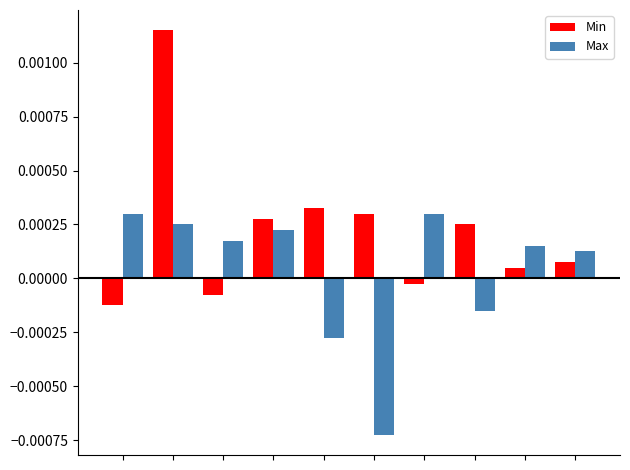

Which series has the largest total across all categories?

Min